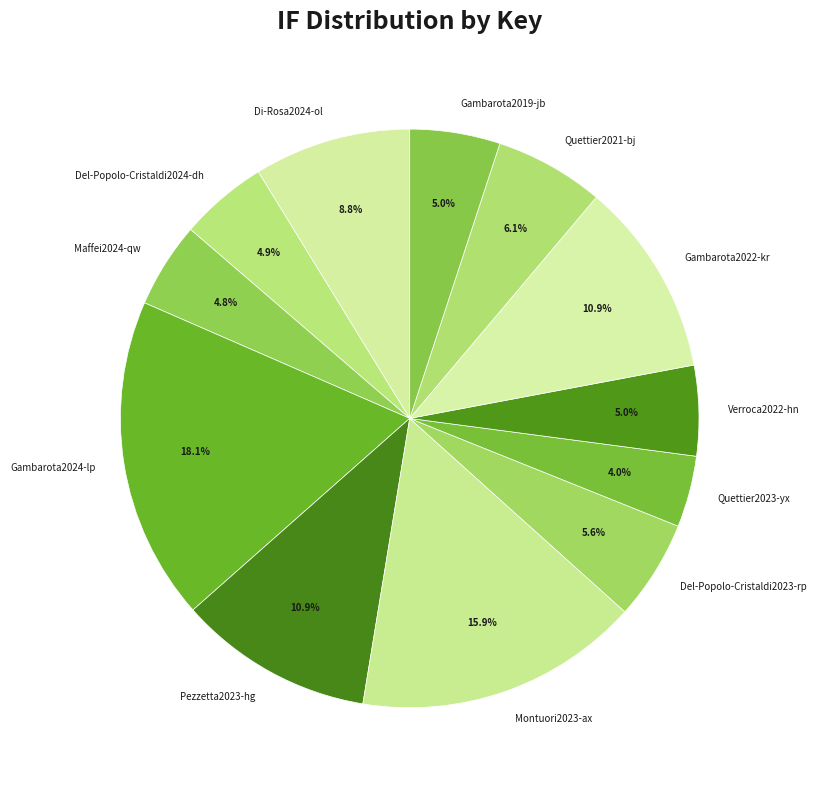

To the nearest percent, what is the difference between the Montuori2023-ax and Pezzetta2023-hg slice percentages?

5%